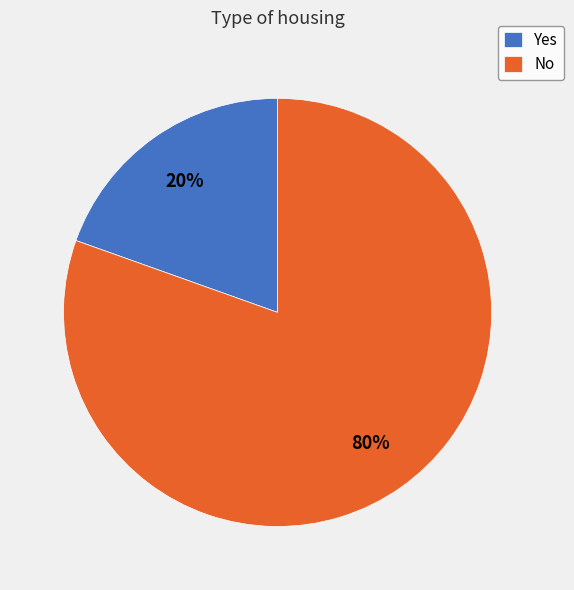

How many segments does this pie chart have?

2